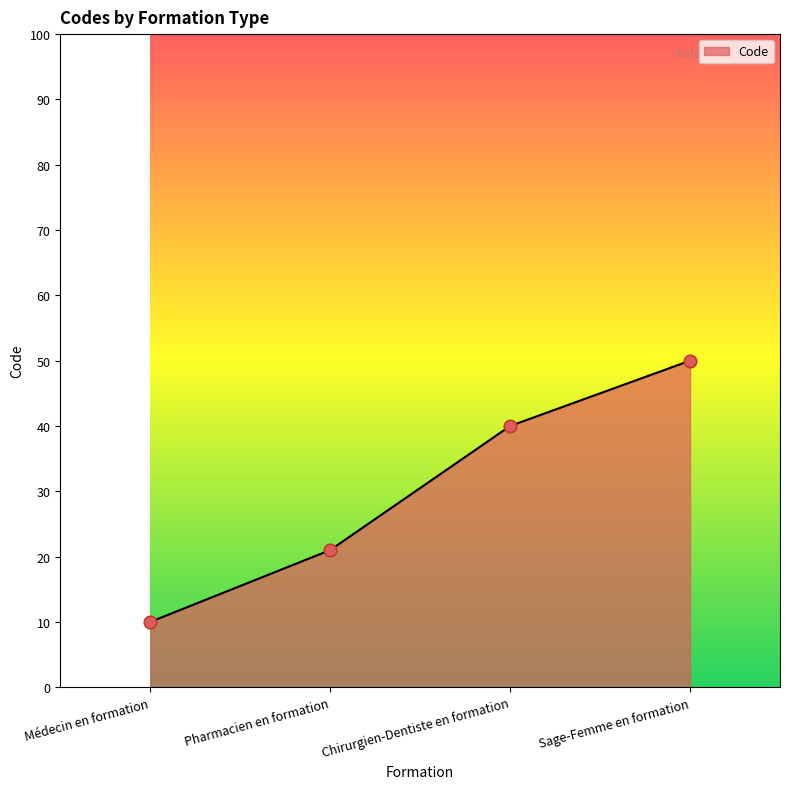

Between Médecin en formation and Sage-Femme en formation, which is larger?

Sage-Femme en formation